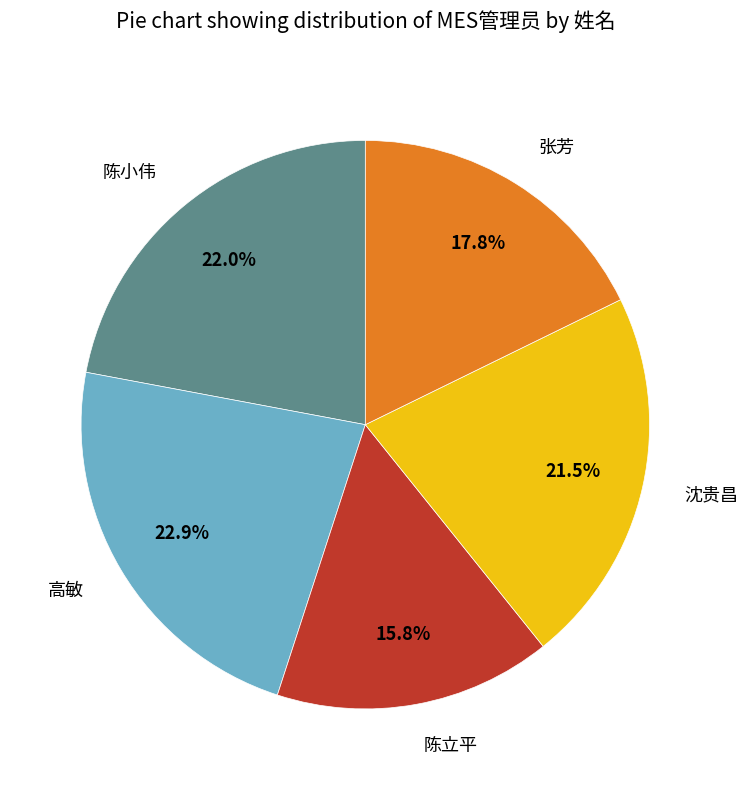

What percentage do 高敏 and 沈贵昌 together represent?

44.4%